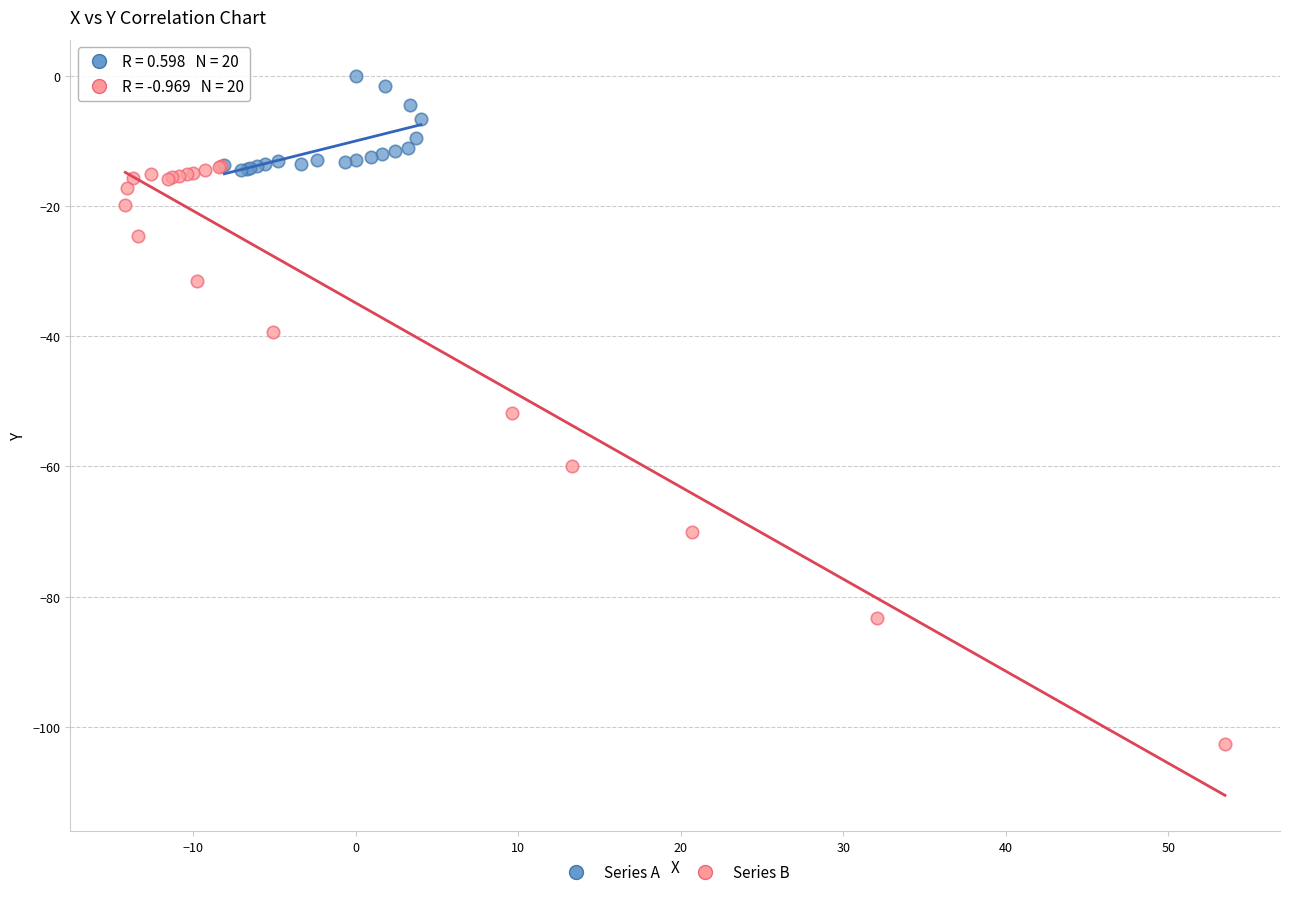

Which series reaches the minimum Y coordinate?

Series B